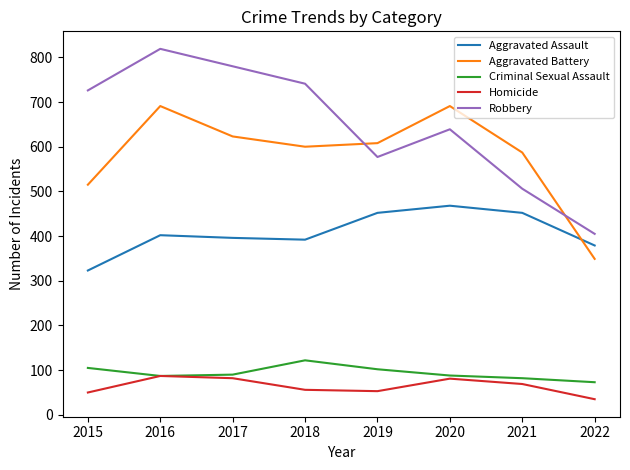

How many series are shown in this chart?

5